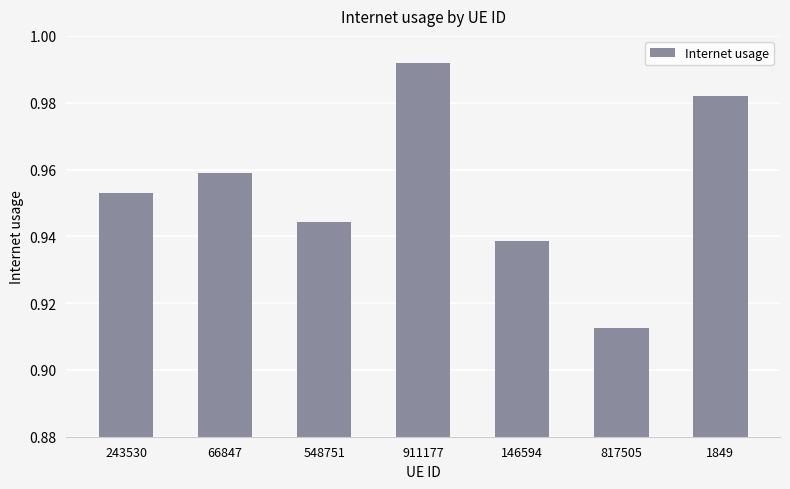

Where is the data nearest to the value 0?

817505